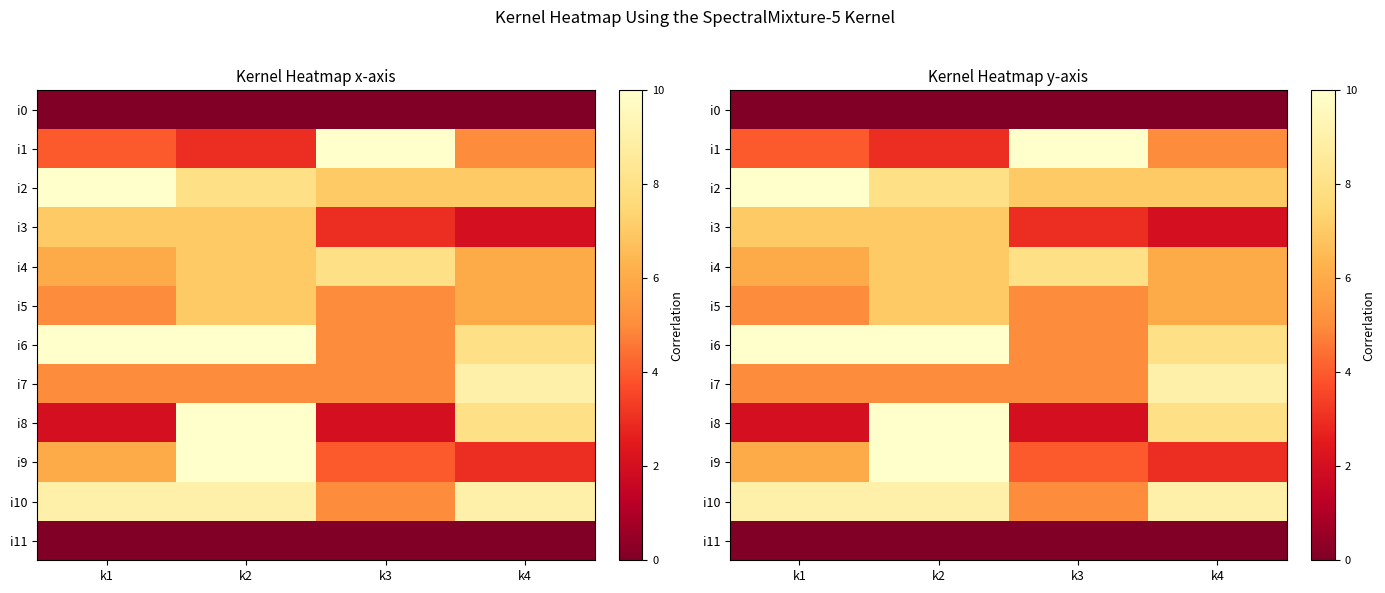

The i2 series shows 7 at k4. True or false?

True